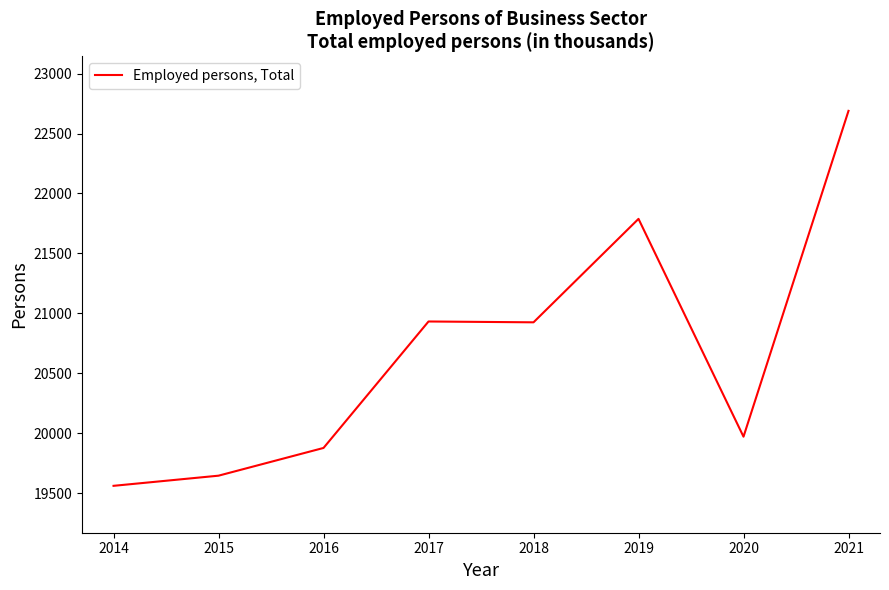

Is this an area chart (filled region under the line)?

No